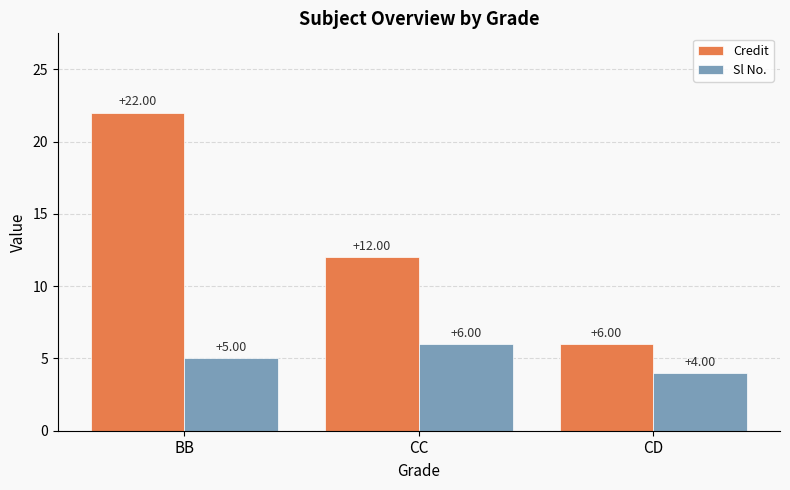

Where is Credit nearest to the value 14?

CC